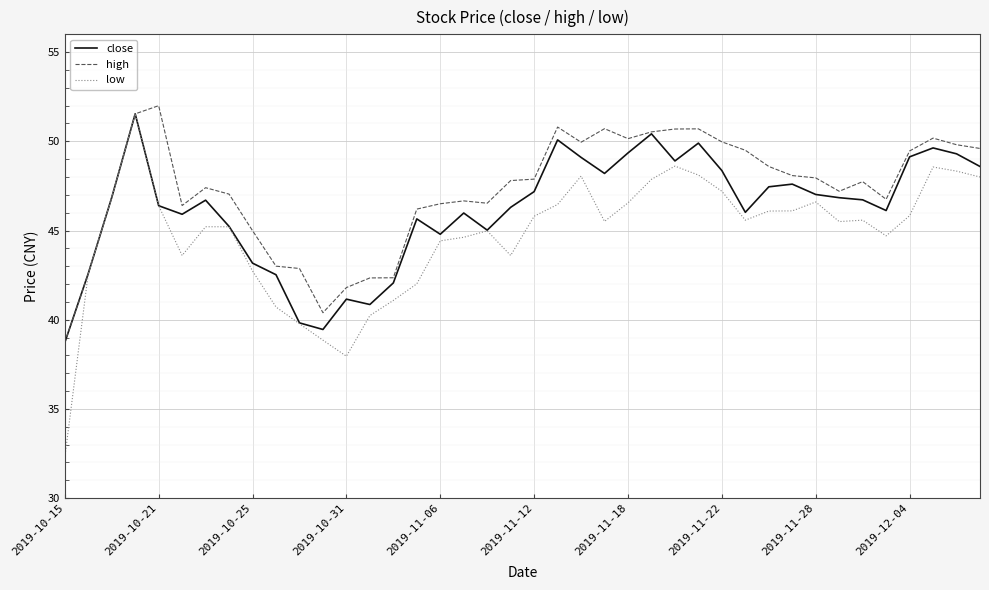

Rank the series by their average value, from highest to lowest.

high, close, low